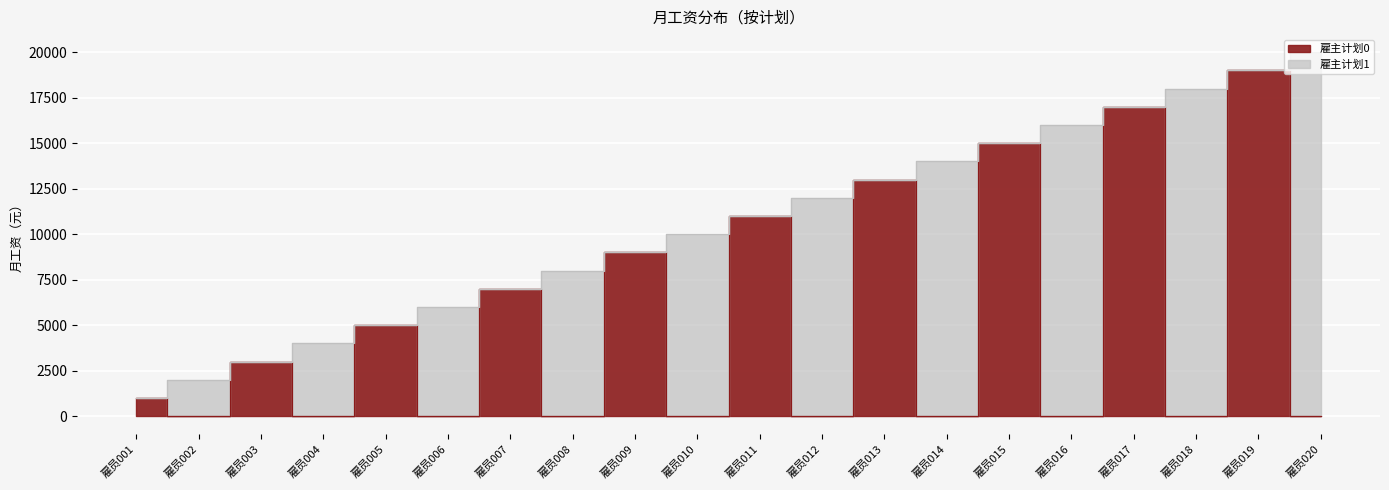

What is the difference between the second highest and minimum values?

17000